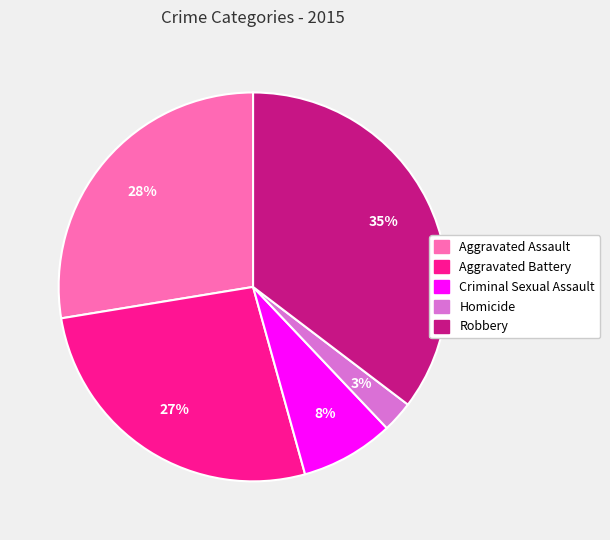

What percentage is the Robbery slice, to the nearest percent?

35%